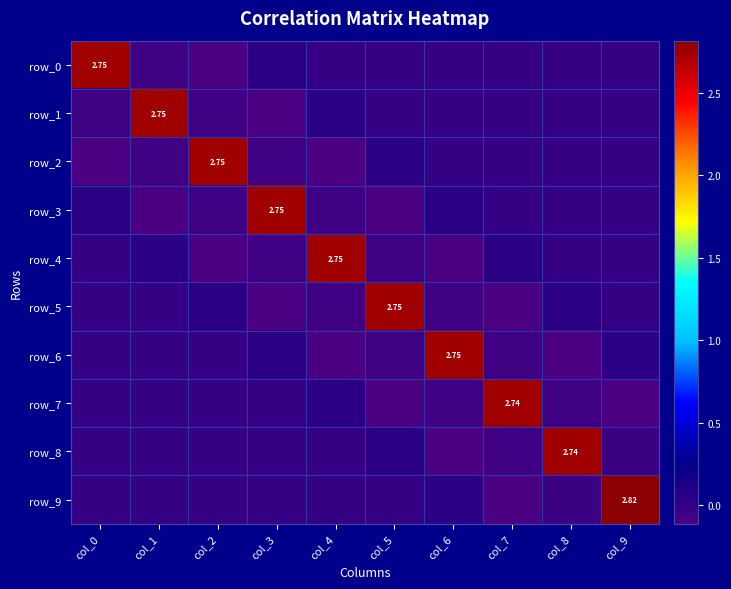

How many values in the row_3 series exceed 0?

5